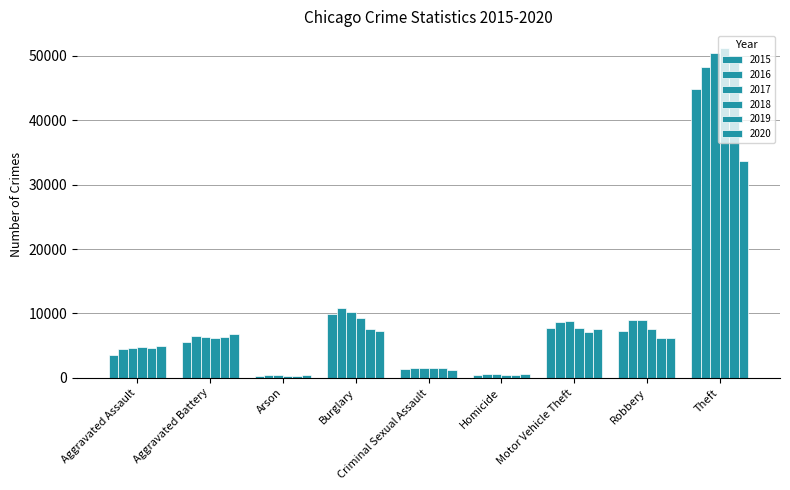

List the series in order of their peak value, highest first.

2018, 2017, 2019, 2016, 2015, 2020